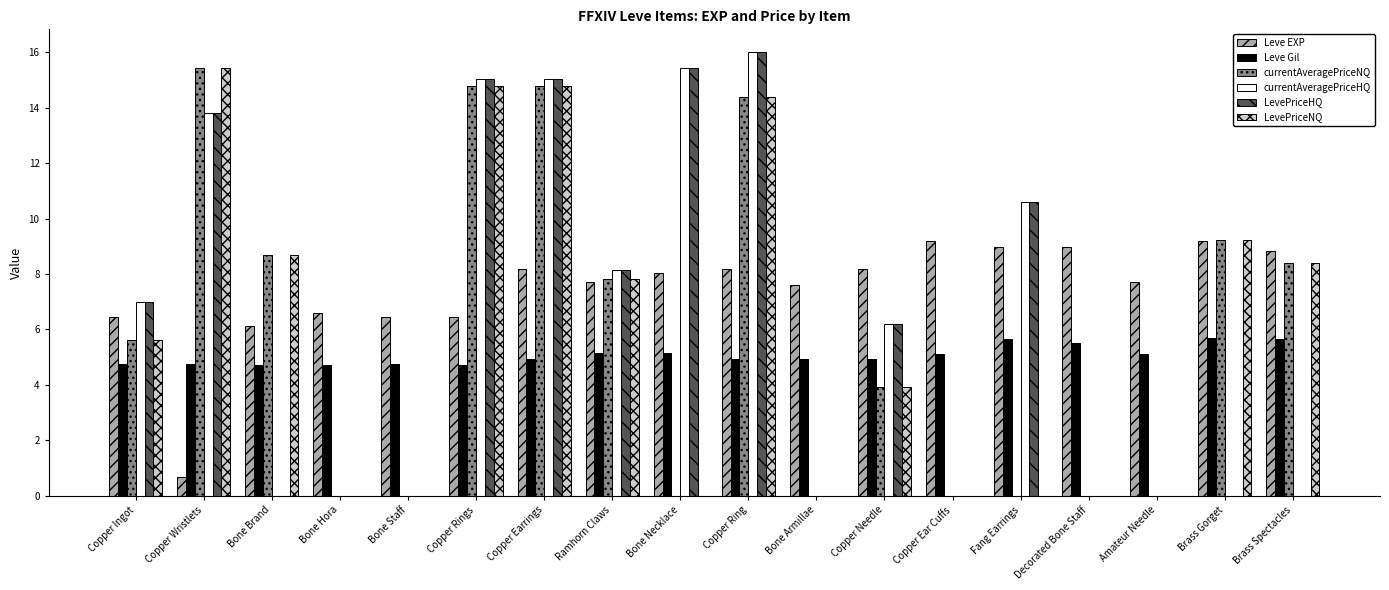

What is the total value across all series at Bone Staff?

11.2